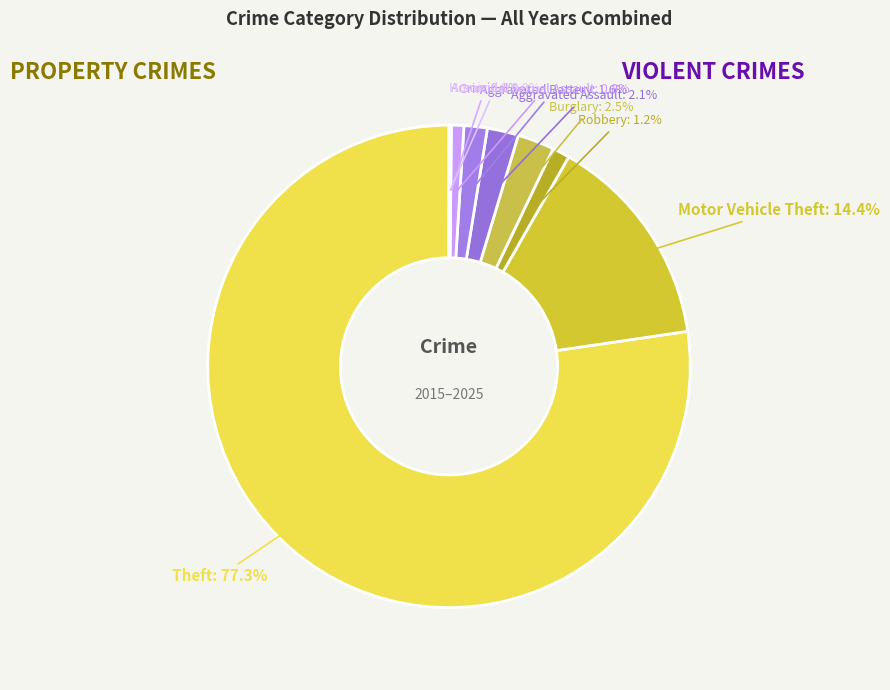

Does any single category account for the majority?

Yes